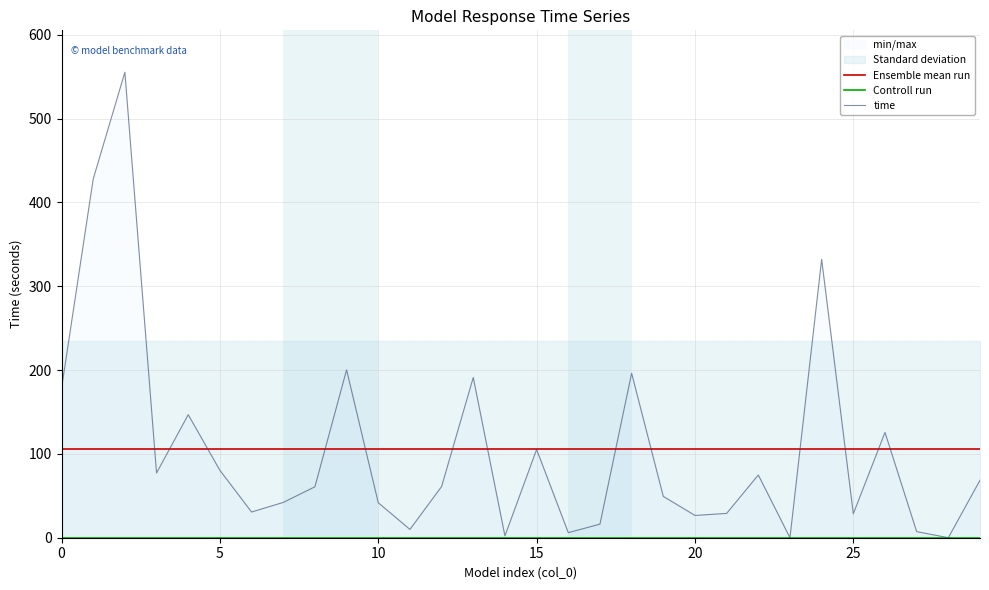

Which series changed the most between 18 and 26?

time